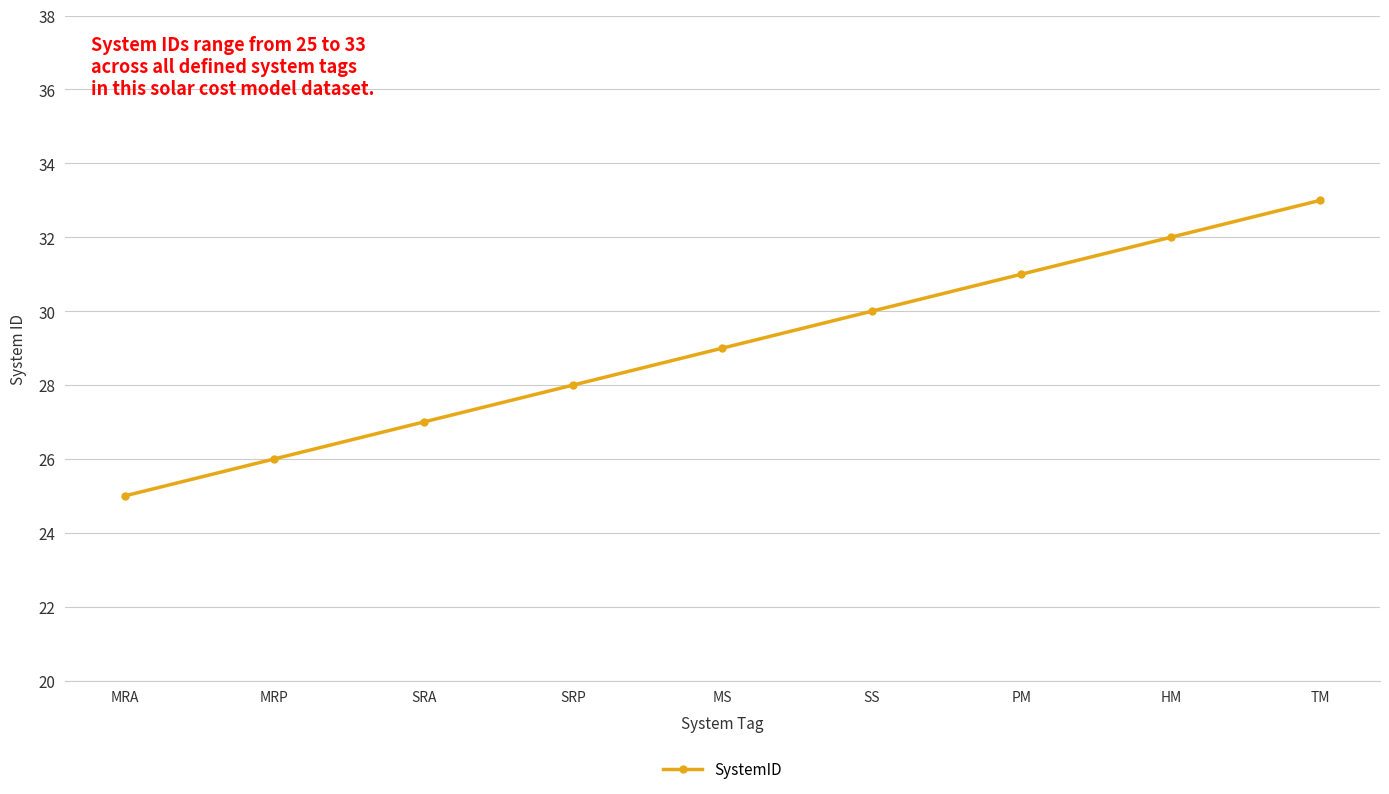

At which category does the chart reach its peak across all series?

TM